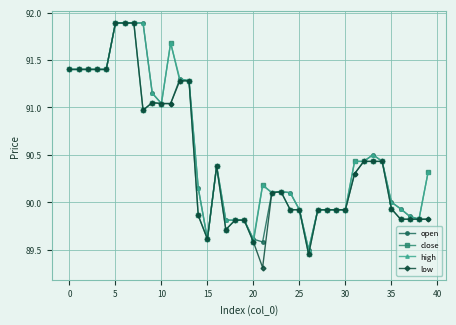

Which series has the largest total across all categories?

high